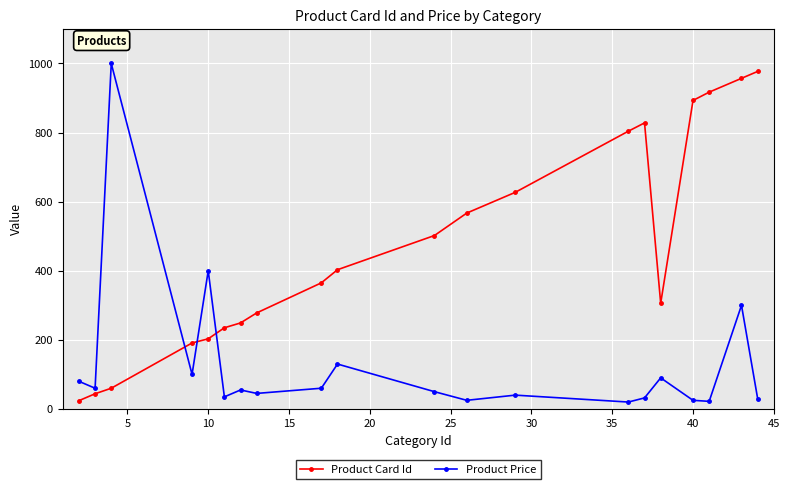

Which series has the largest total across all categories?

Product Card Id